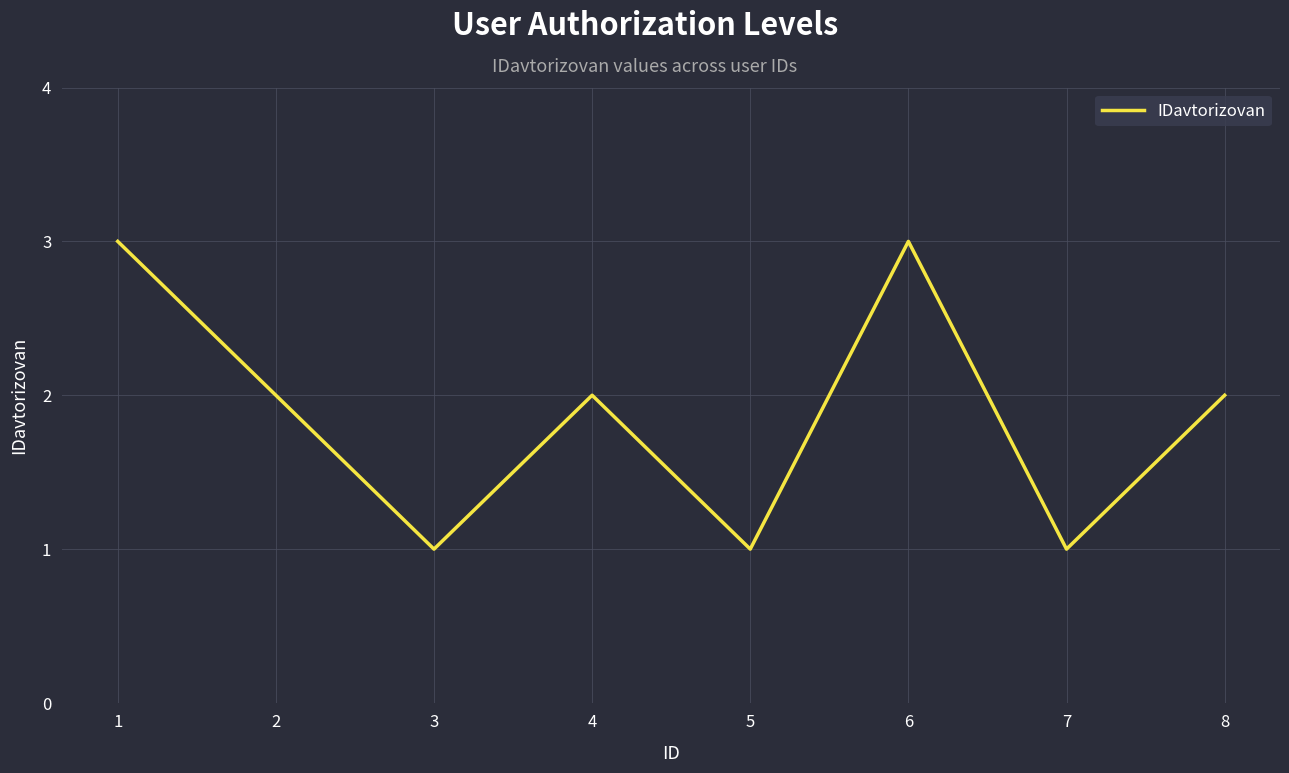

True or false: the data shows 5 at 6.

False